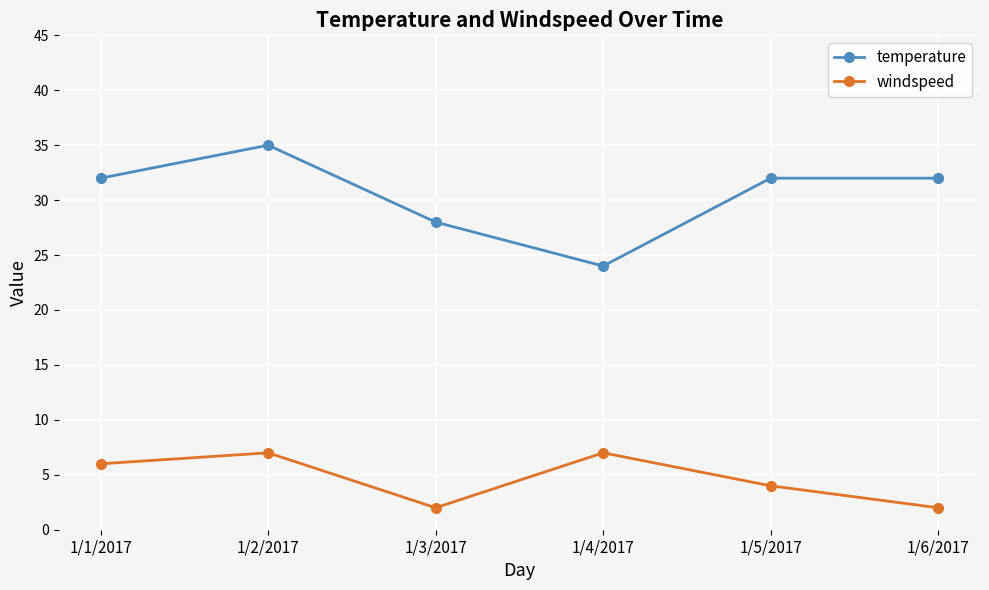

True or false: temperature and windspeed intersect in this chart.

False